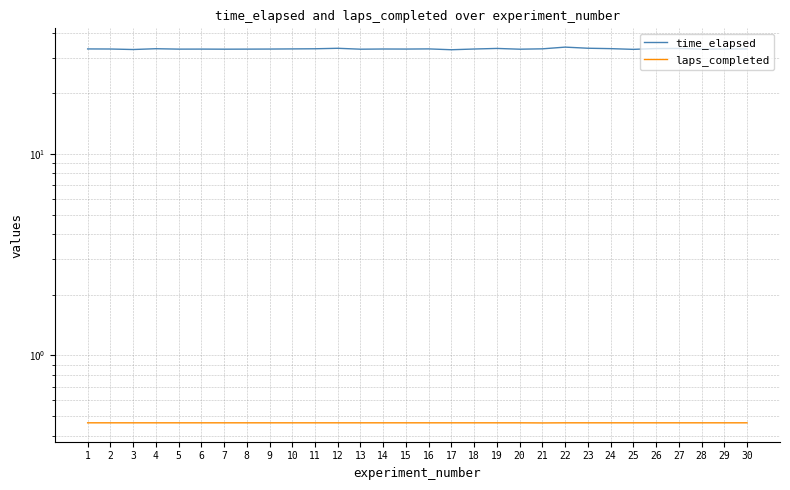

List the series in order of their overall mean, highest first.

time_elapsed, laps_completed